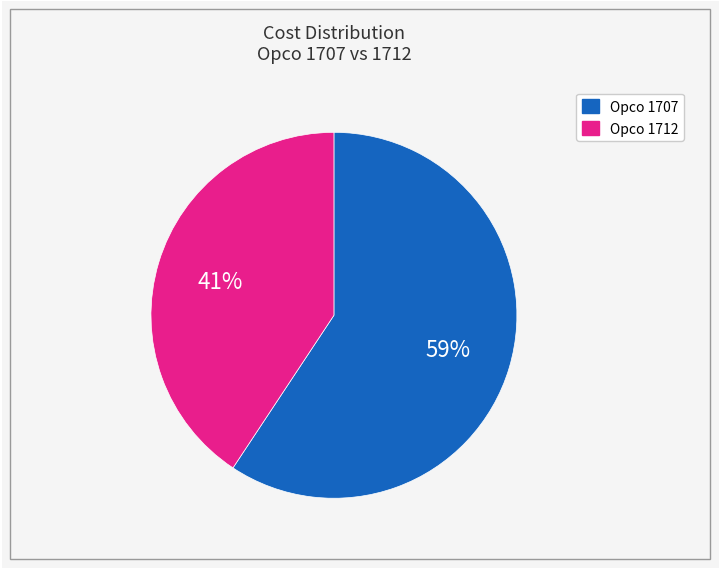

Is there a majority slice in this chart?

Yes